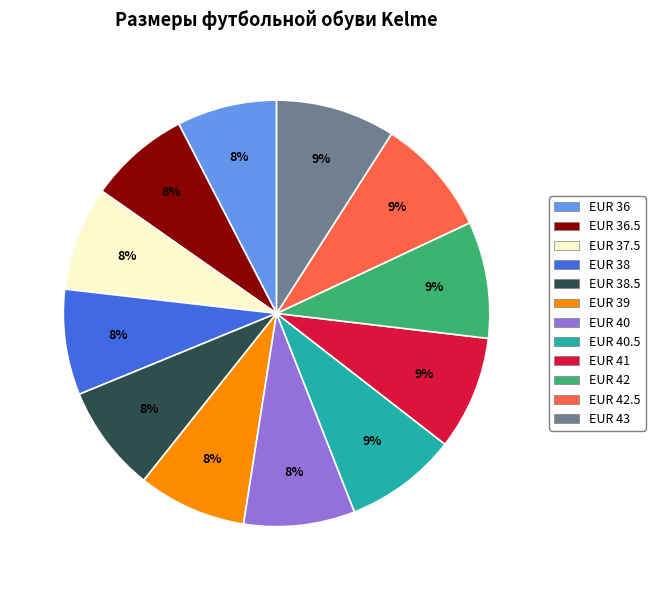

To the nearest percent, what is the average slice percentage?

8%